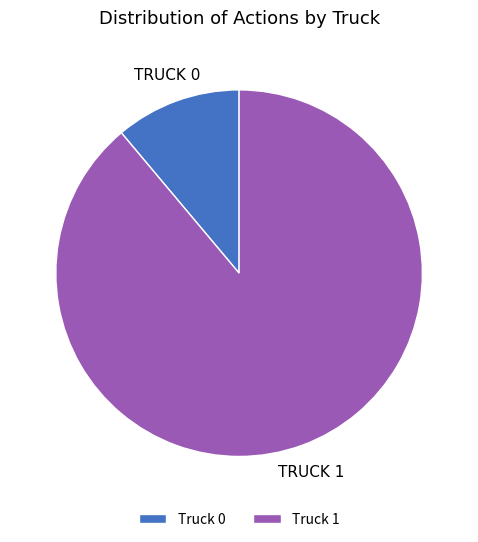

Between Truck 1 and Truck 0, which is larger?

Truck 1